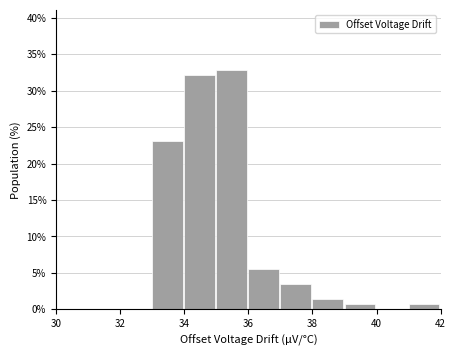

Reading left to right, transcribe this chart: for each bar, give the range it covers on the x-axis and its height. The values are not printed on the chart, so give them approximately, as read against the axis.

30 to 31: 0
31 to 32: 0
32 to 33: 0
33 to 34: 23.0
34 to 35: 32.0
35 to 36: 33.0
36 to 37: 5.5
37 to 38: 3.5
38 to 39: 1.5
39 to 40: 0.5
40 to 41: 0
41 to 42: 0.5